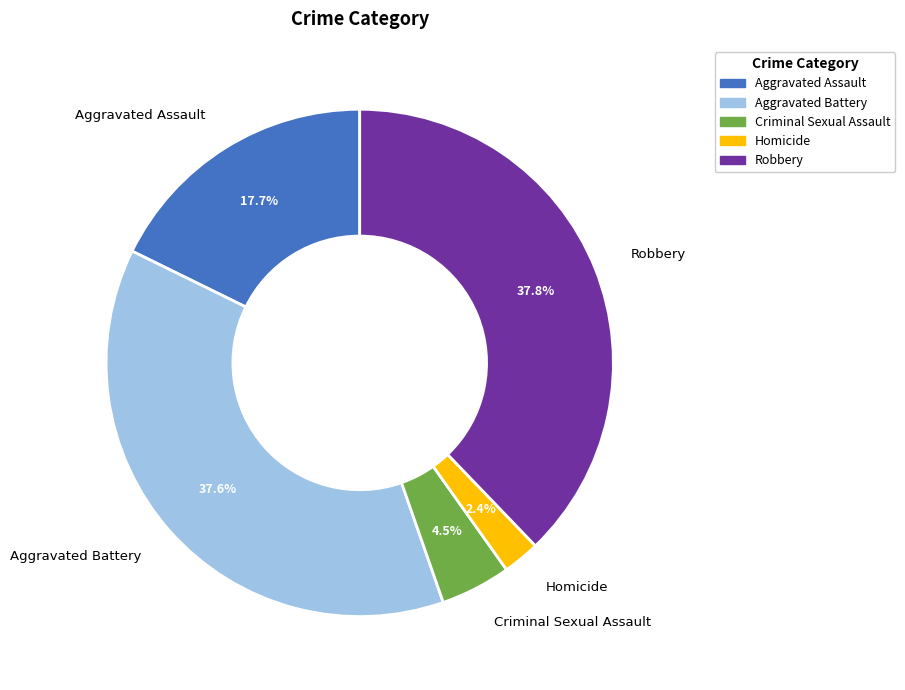

Is there a majority slice in this chart?

No